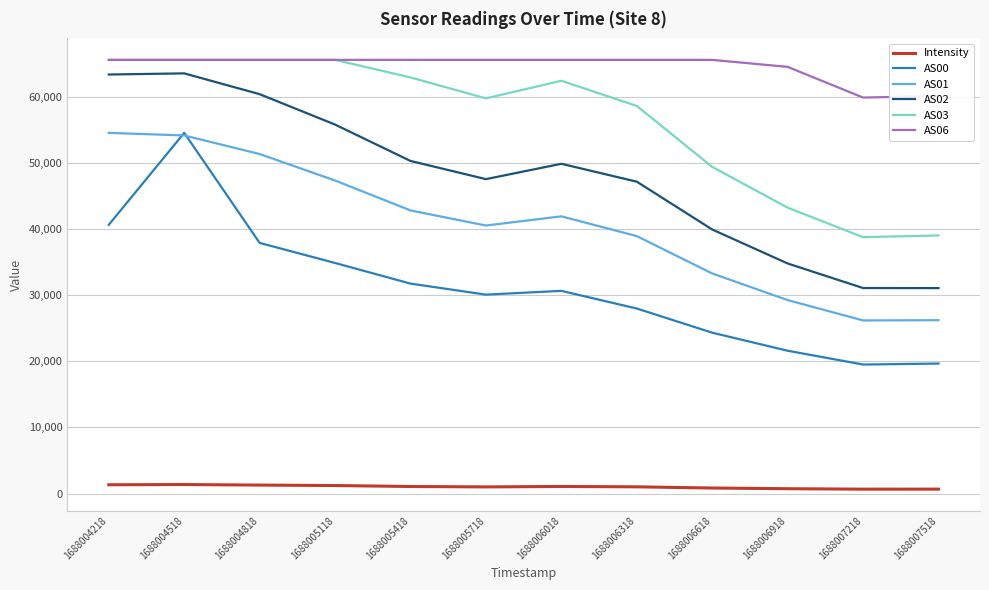

What are all the series names shown in the legend?

Intensity, AS00, AS01, AS02, AS03, AS06